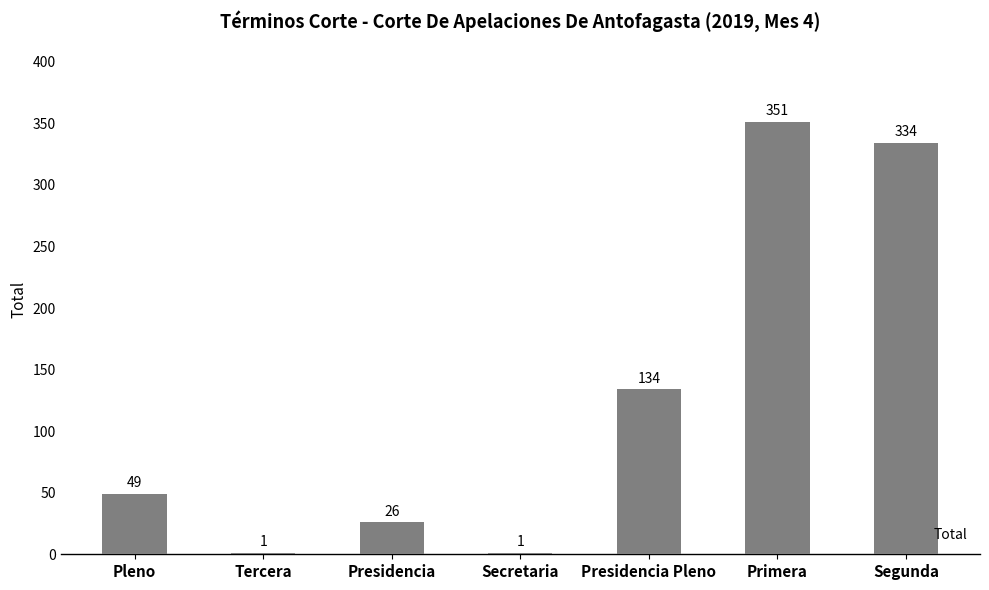

Which category has the highest value across all series?

Primera